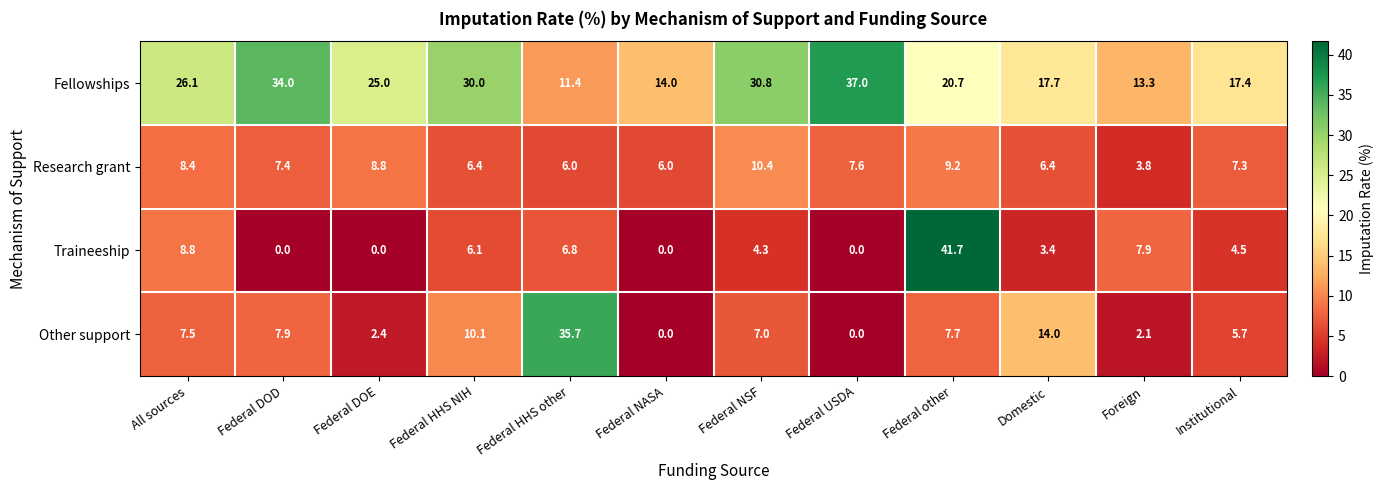

Where is Traineeship nearest to the value 20?

All sources